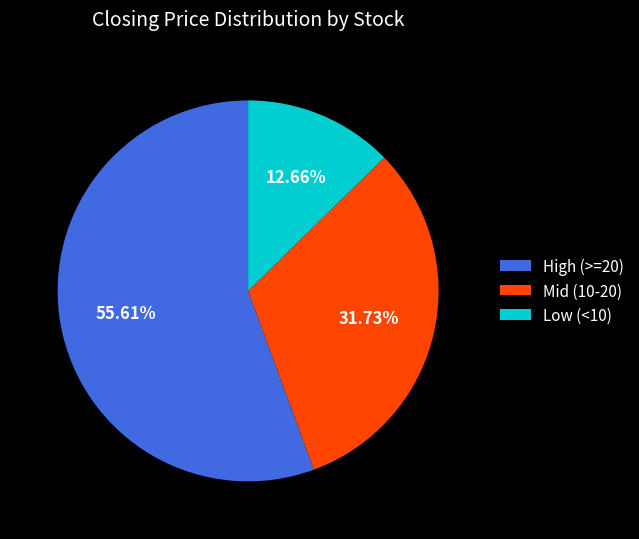

Is there any slice that represents more than half of the pie?

Yes